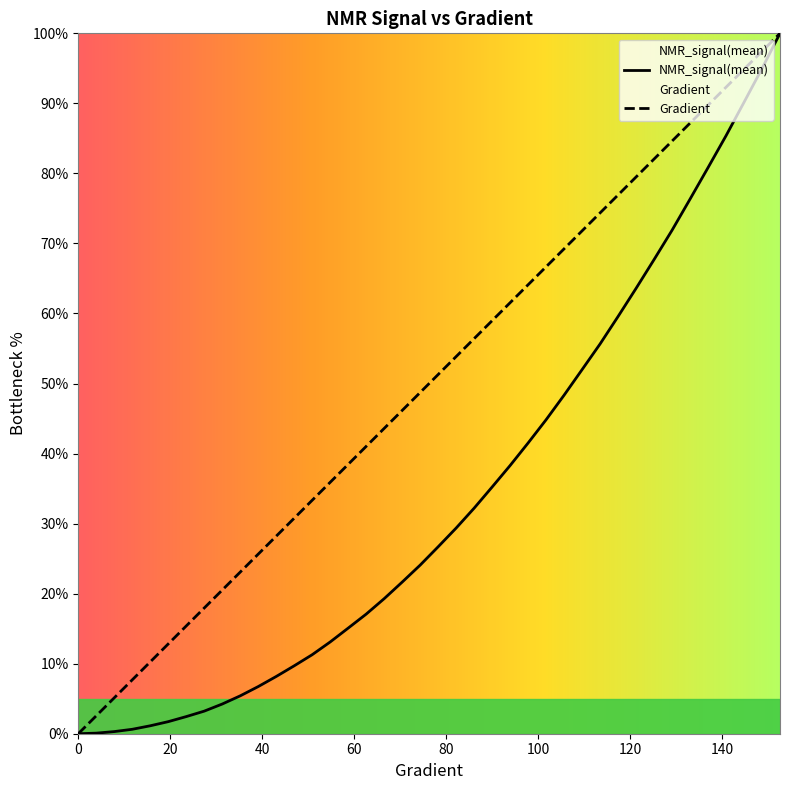

True or false: Gradient has more than 0 interior local peaks.

False